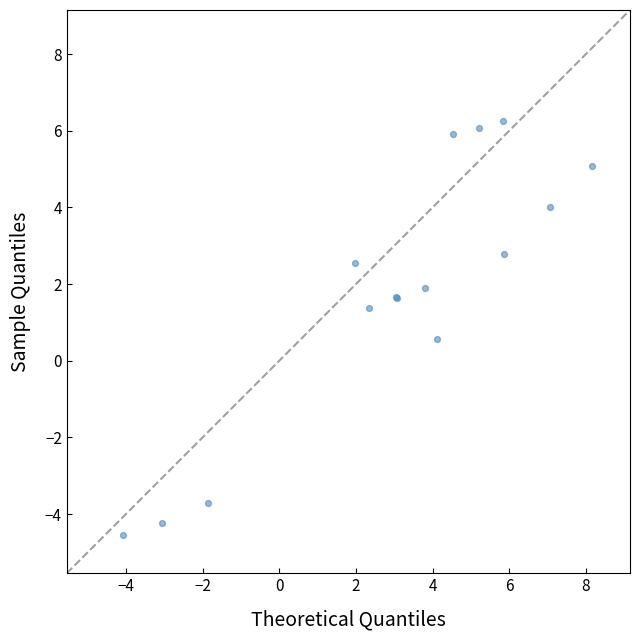

What Y value in the scatter plot is closest to 0?

0.6